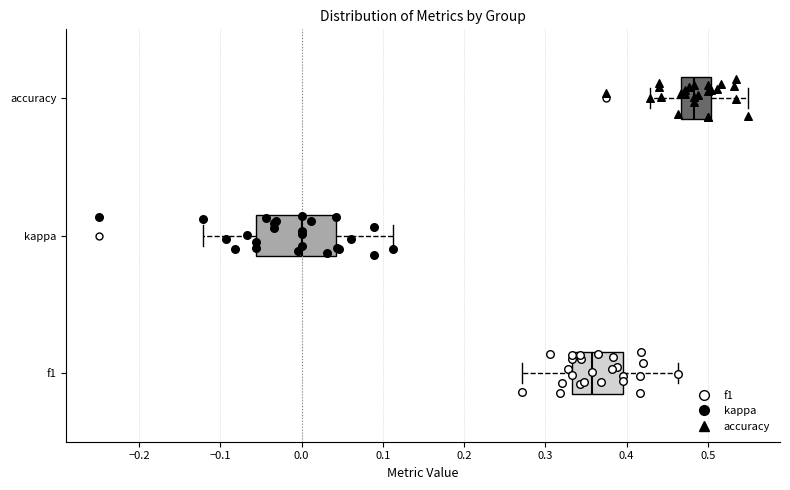

Reading bottom to top, transcribe this box plot: for each box, give where its median line is, the range the box spans, and where its two whiskers end, as read against the x-axis. The values are not printed on the chart, so give them approximately, as read against the axis.

f1: median 0.36, box 0.33 to 0.40, whiskers 0.27 to 0.46
kappa: median 0.00, box -0.06 to 0.04, whiskers -0.12 to 0.11
accuracy: median 0.48, box 0.47 to 0.50, whiskers 0.43 to 0.55